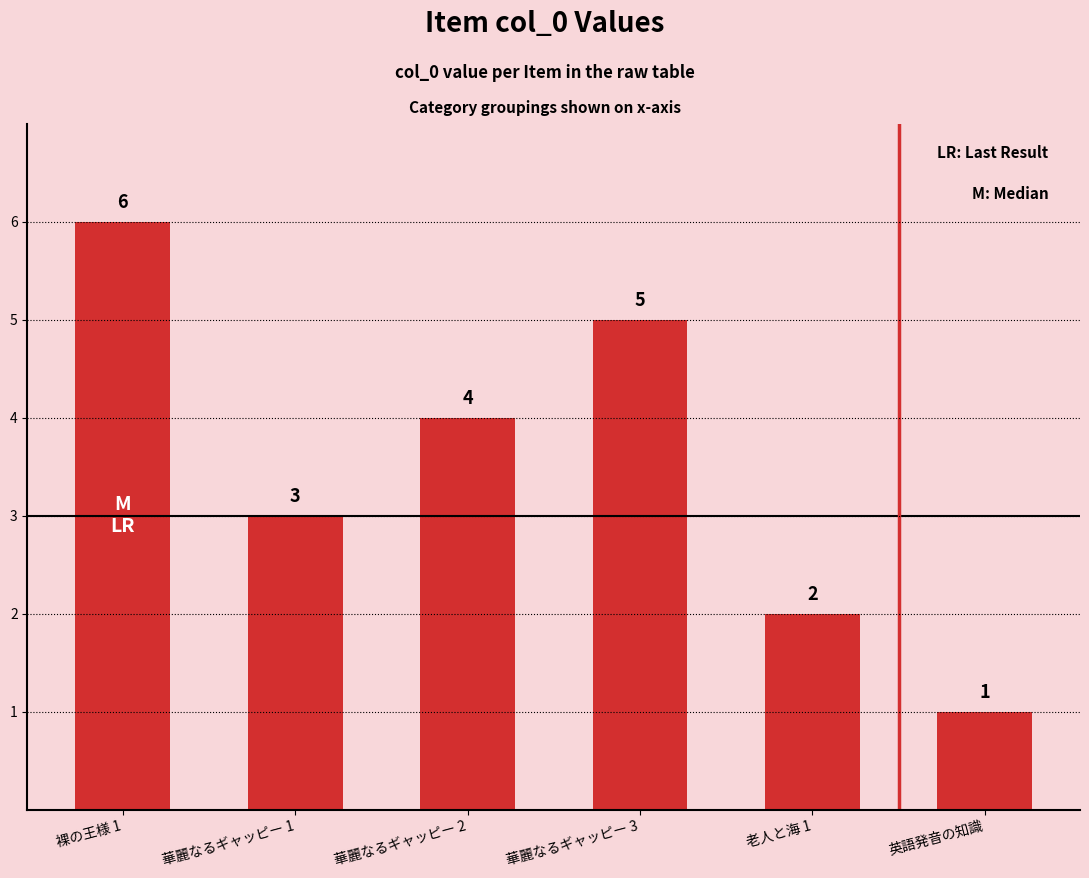

Which has a higher value, 英語発音の知識 or 華麗なるギャッピー 2?

華麗なるギャッピー 2